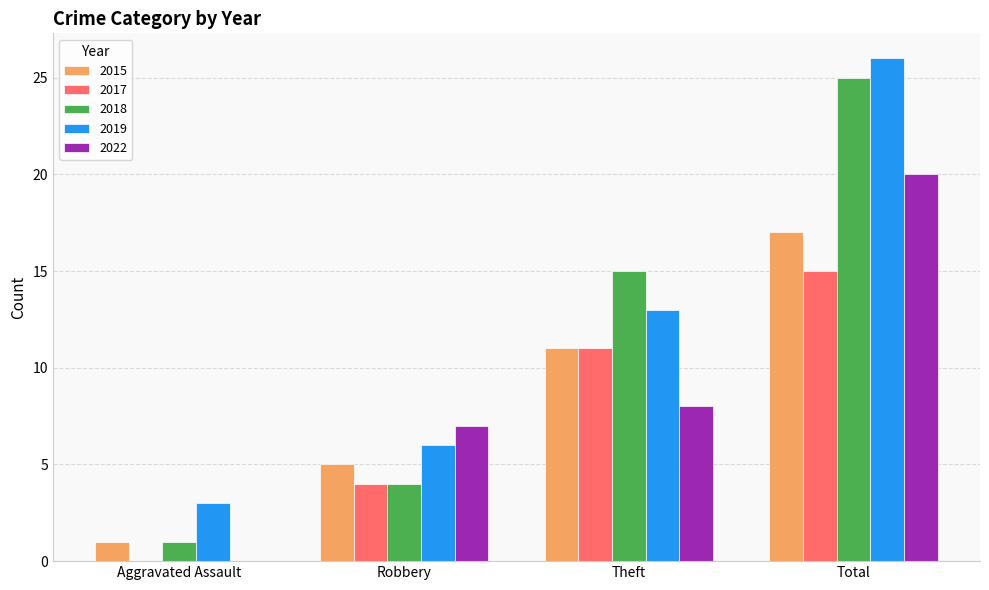

What is the total value across all series at Theft?

58